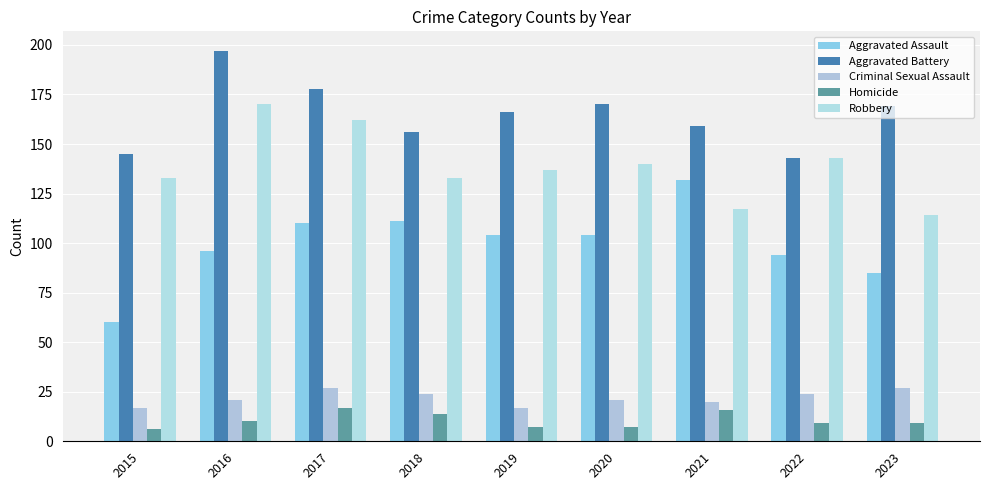

Which category has the highest value across all series?

2016